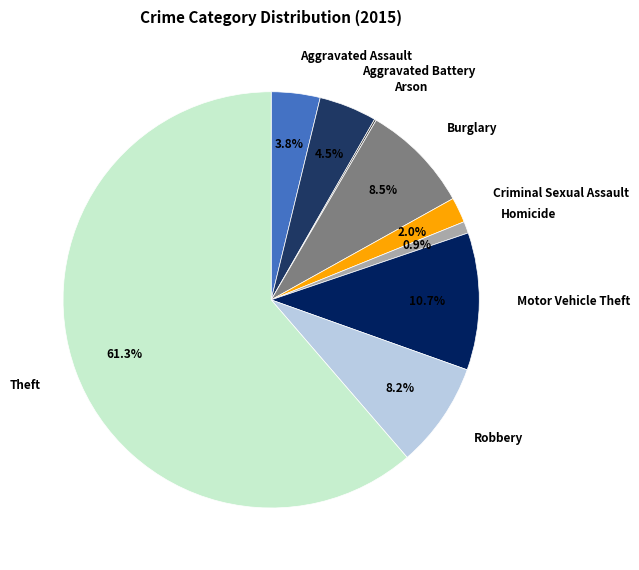

To the nearest percent, what portion does Robbery represent?

8%